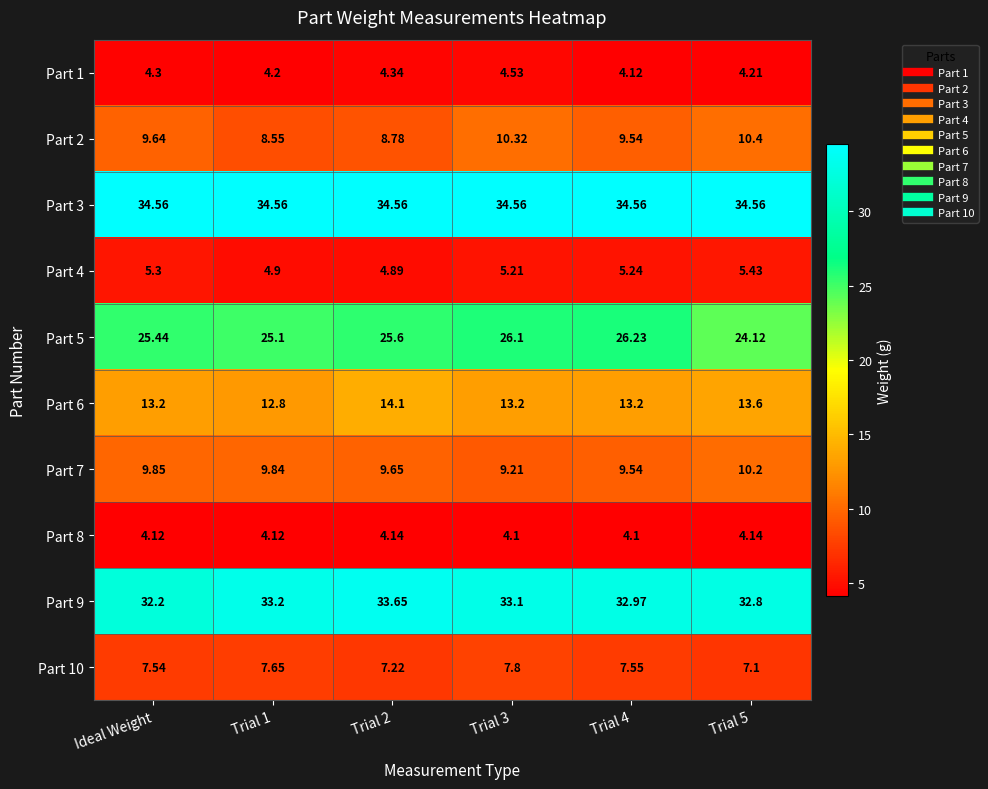

At which label does Part 5 first exceed 25?

Ideal Weight